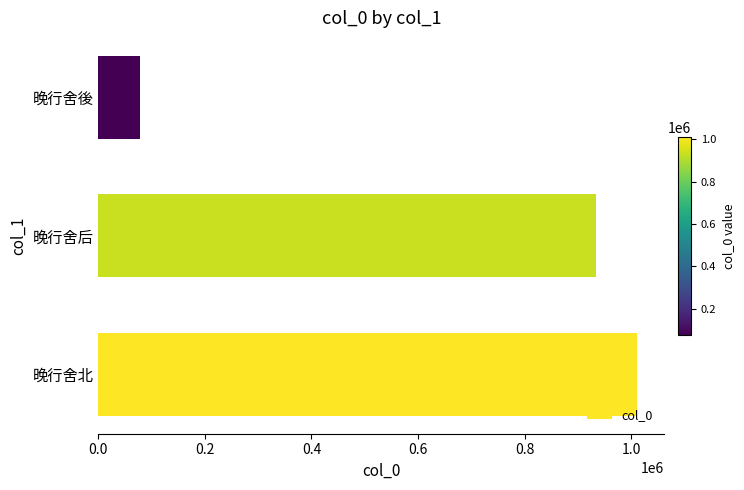

Read the value at 晚行舍后, to the nearest 10.

933970